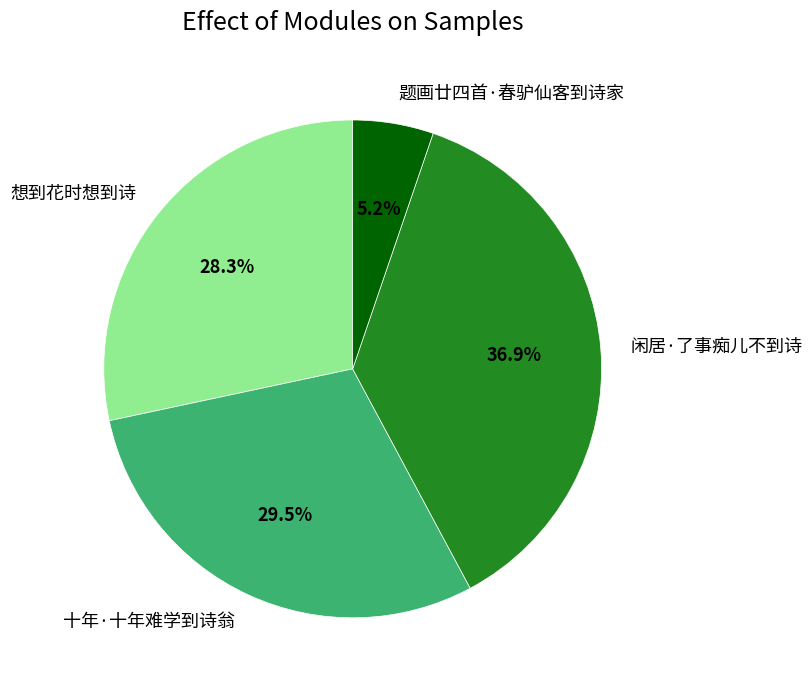

Rank the categories by value from lowest to highest.

题画廿四首·春驴仙客到诗家, 想到花时想到诗, 十年·十年难学到诗翁, 闲居·了事痴儿不到诗